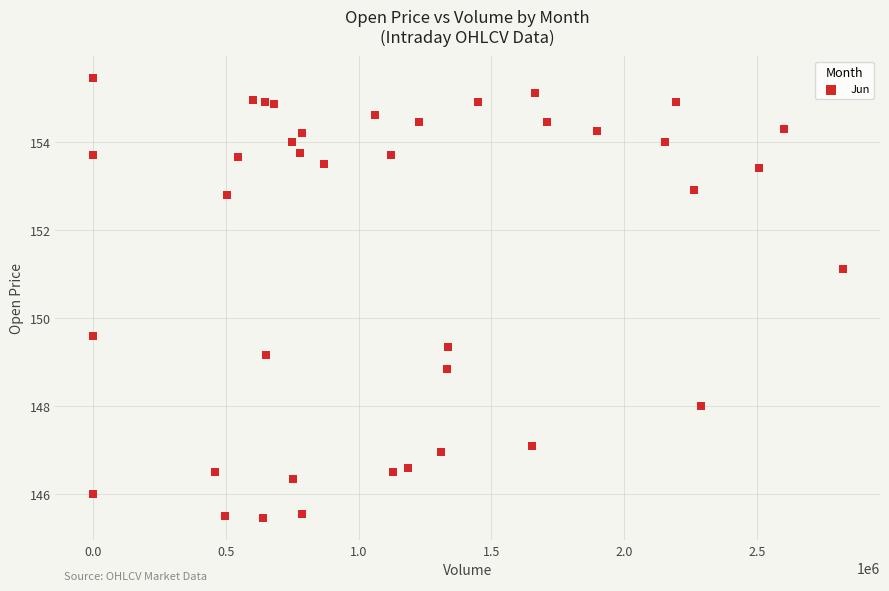

What Y value in the scatter plot is closest to 150?

149.6